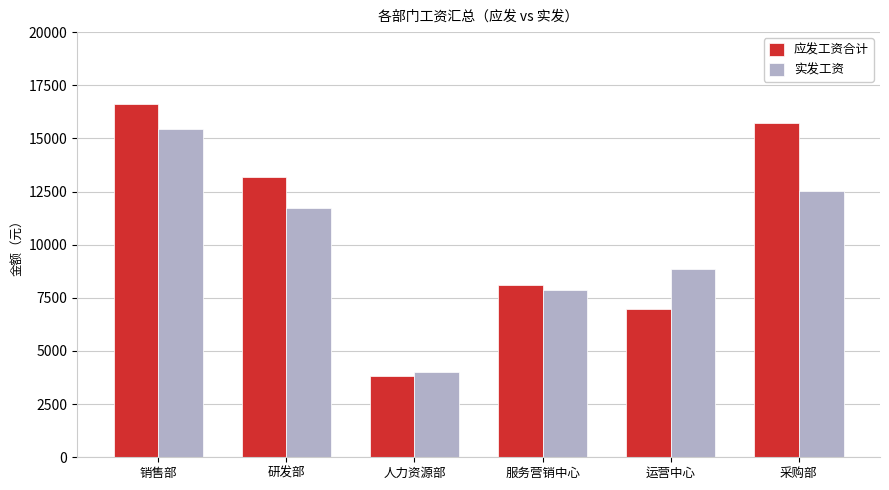

Is it true that 应发工资合计 equals 11576.1 at 服务营销中心?

False